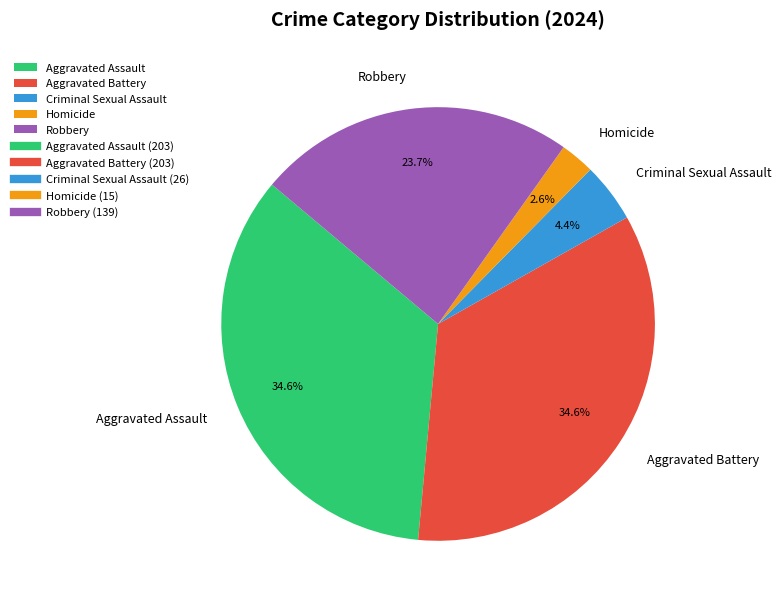

Is there a majority slice in this chart?

No